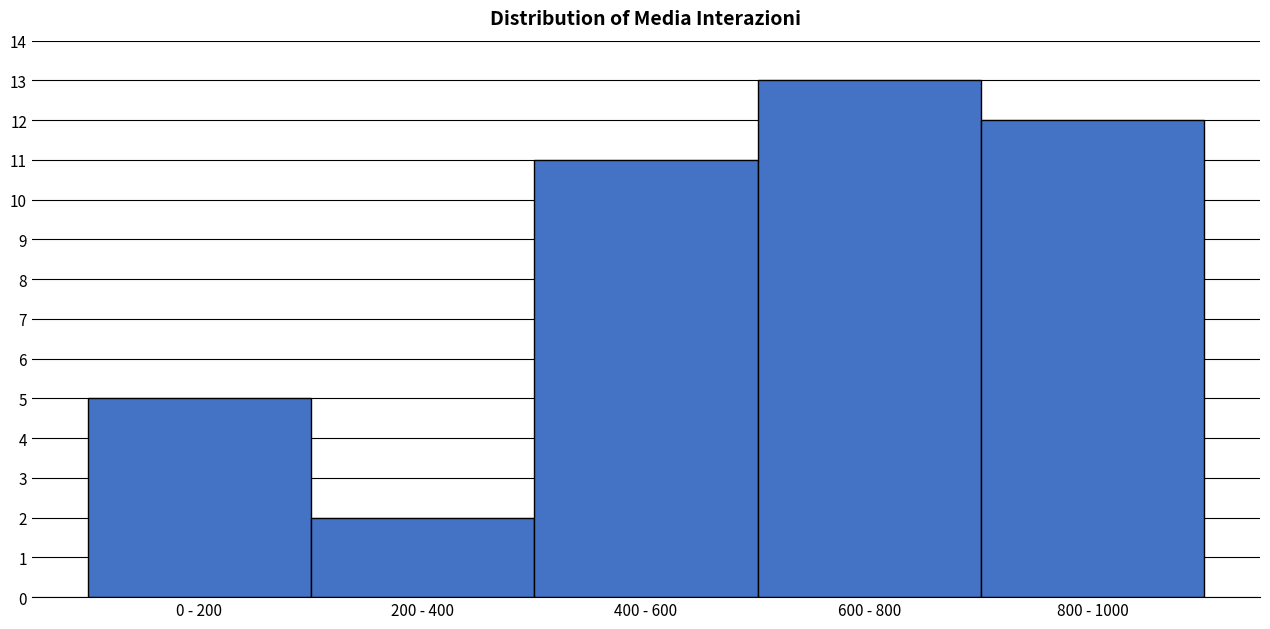

Reading left to right, extract all data points from this chart.

5	2	11	13	12